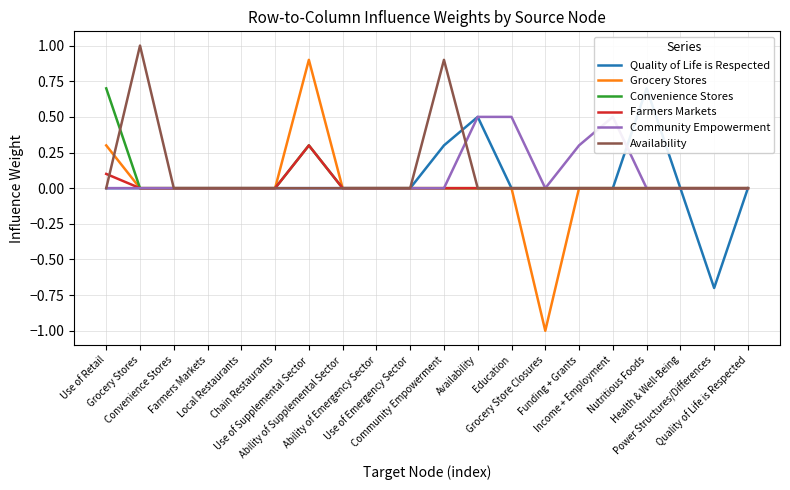

True or false: Grocery Stores and Convenience Stores cross at least once.

False